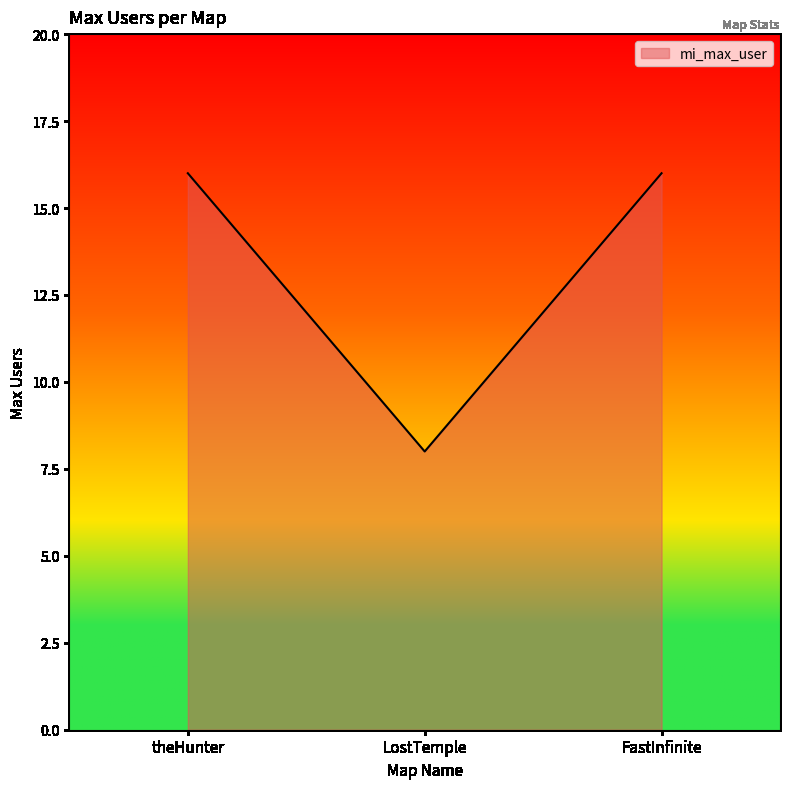

What is the approximate value at theHunter?

16